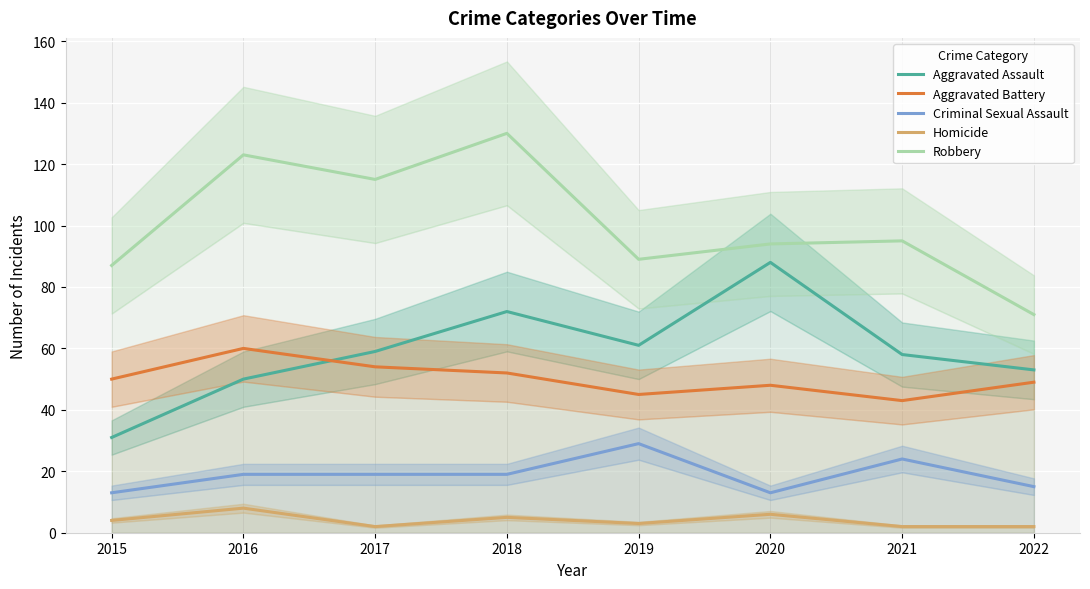

What is the minimum value for Criminal Sexual Assault?

13